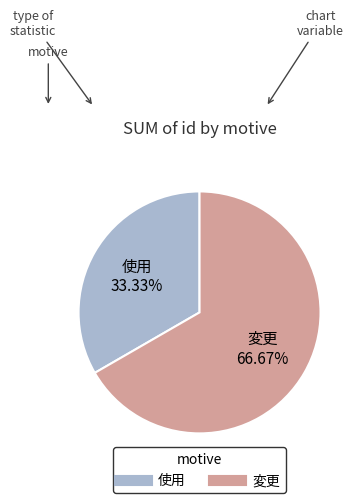

To the nearest percent, what portion does 変更 represent?

67%